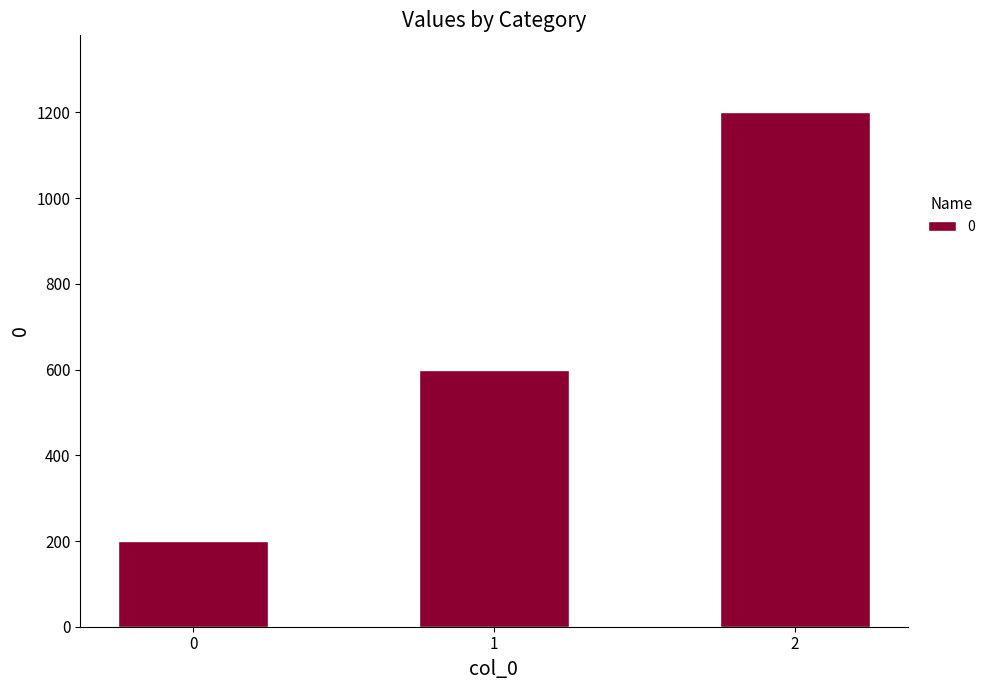

At which category does the chart reach its peak across all series?

2